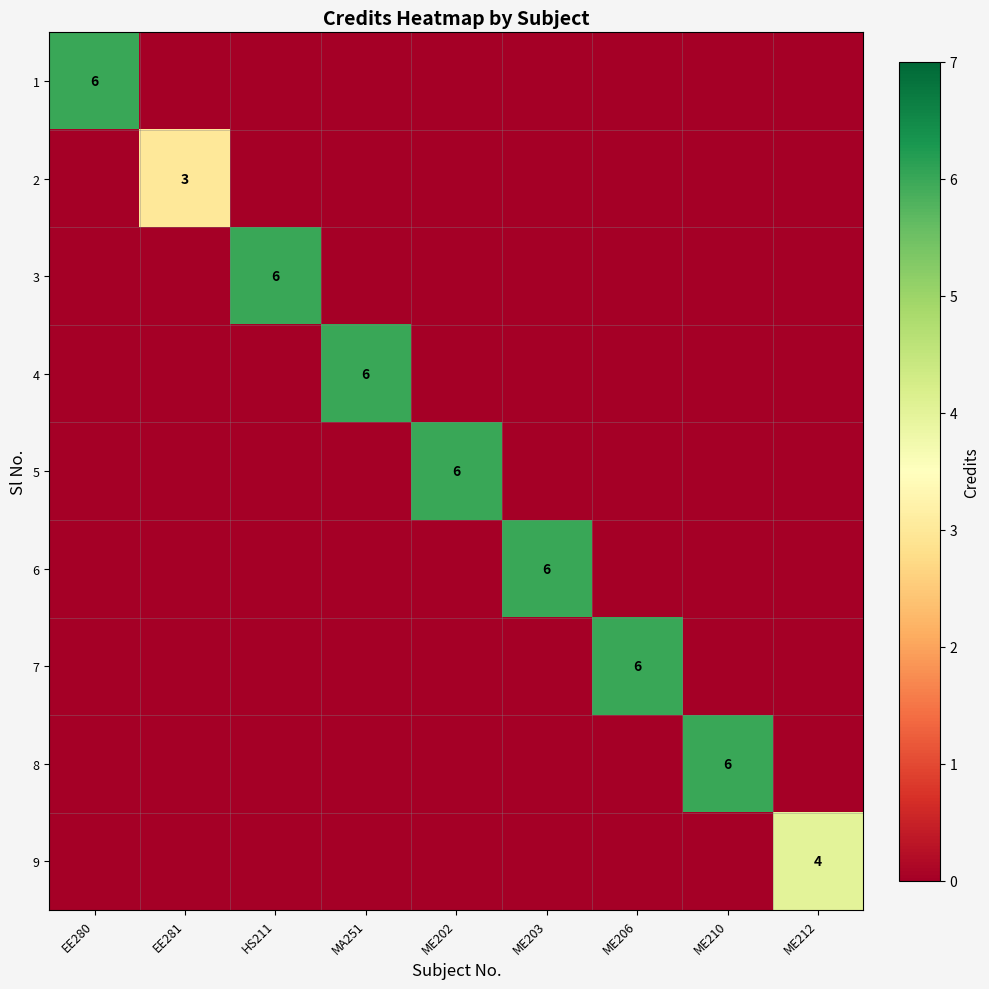

The 2 series shows -2 at ME212. True or false?

False